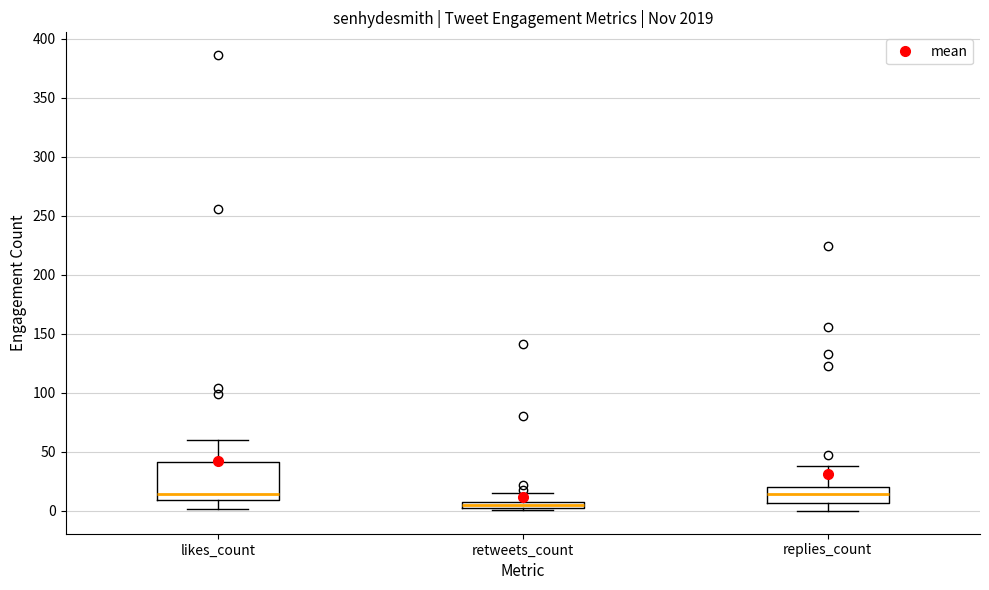

Which box's median line is the lowest?

retweets_count